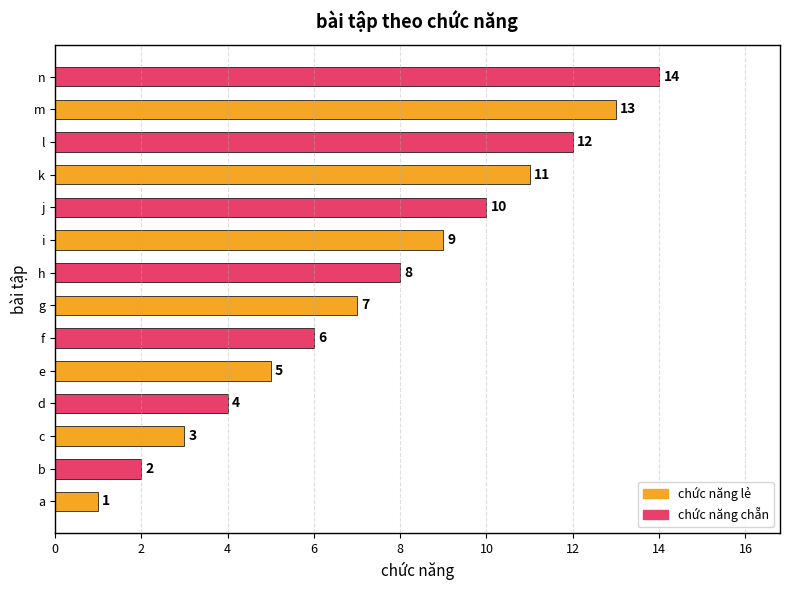

Which label corresponds to the largest value in the chart?

n